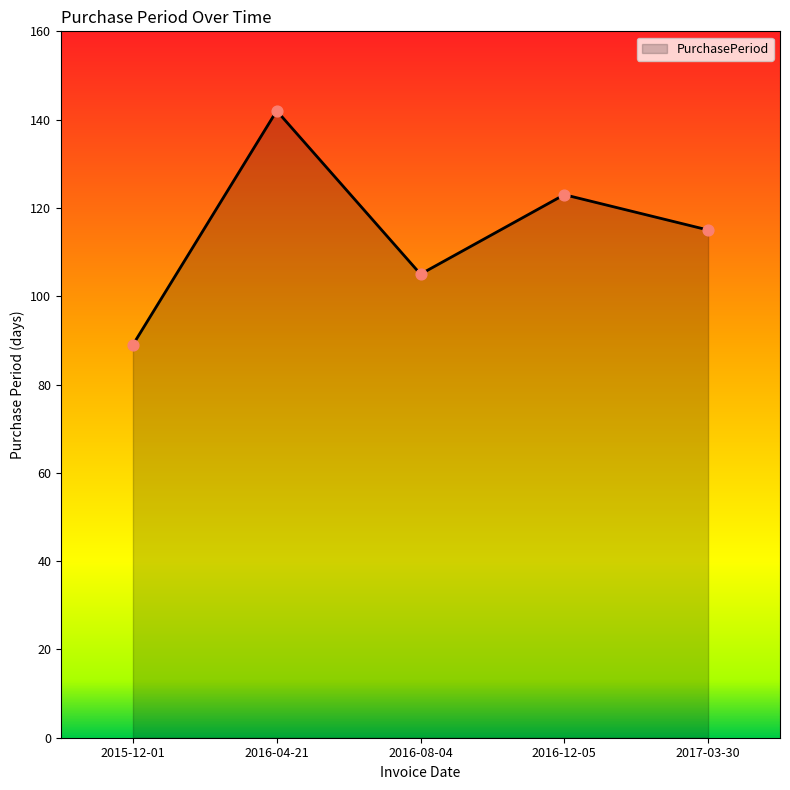

Approximately how many times larger is the value at 2016-08-04 compared to 2015-12-01?

1.2